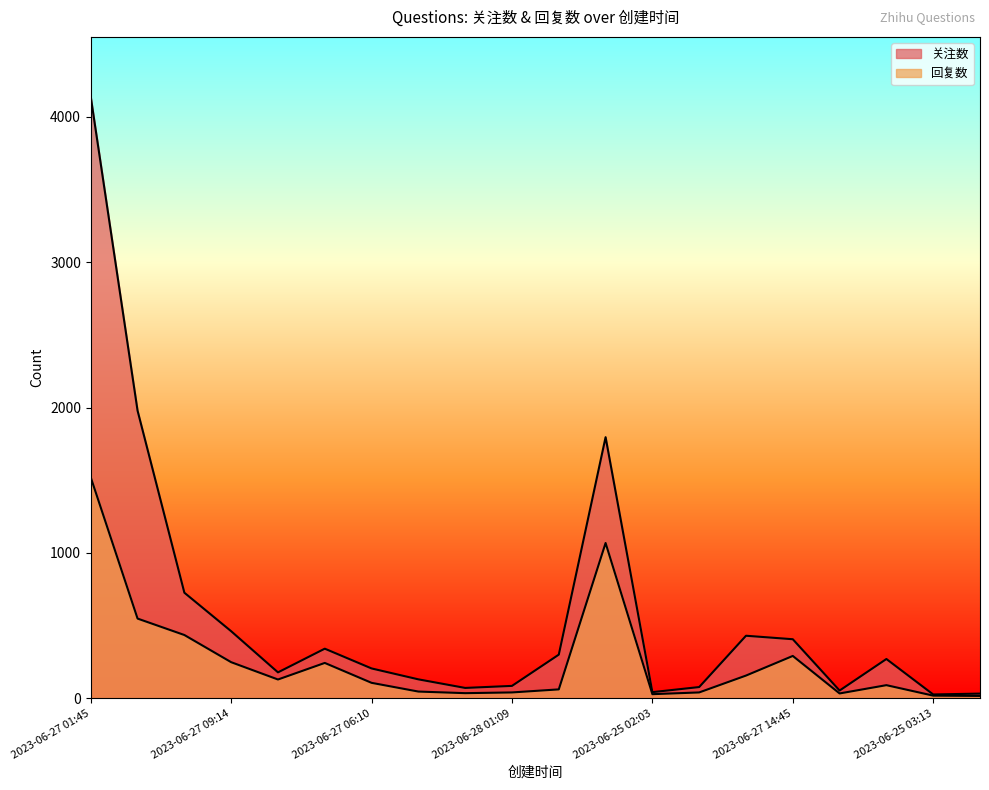

True or false: 回复数 has more than 2 points higher than both neighbors.

True